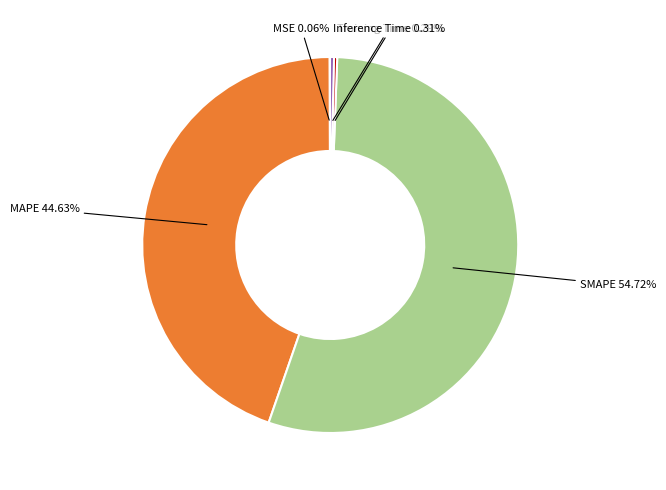

Does any single category account for the majority?

Yes